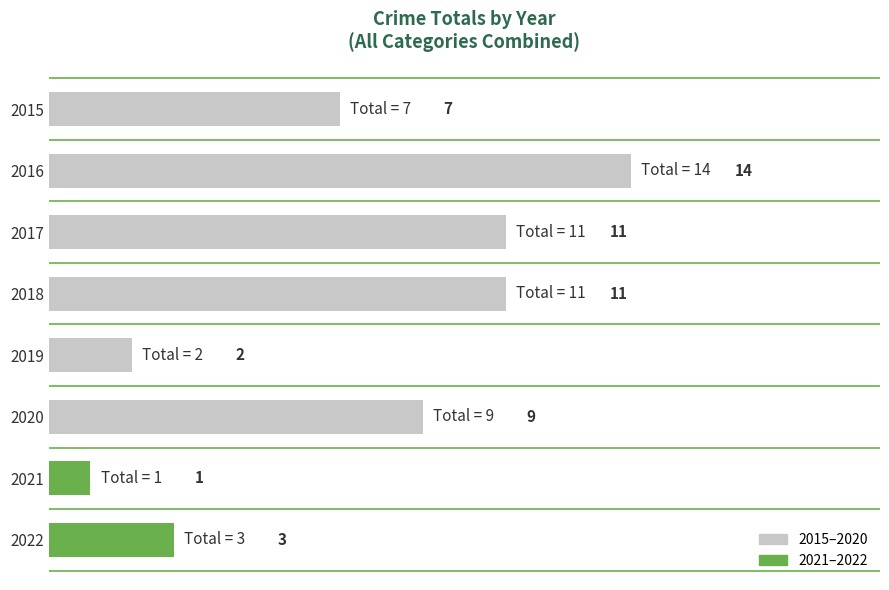

Between 2018 and 2021, which is larger?

2018